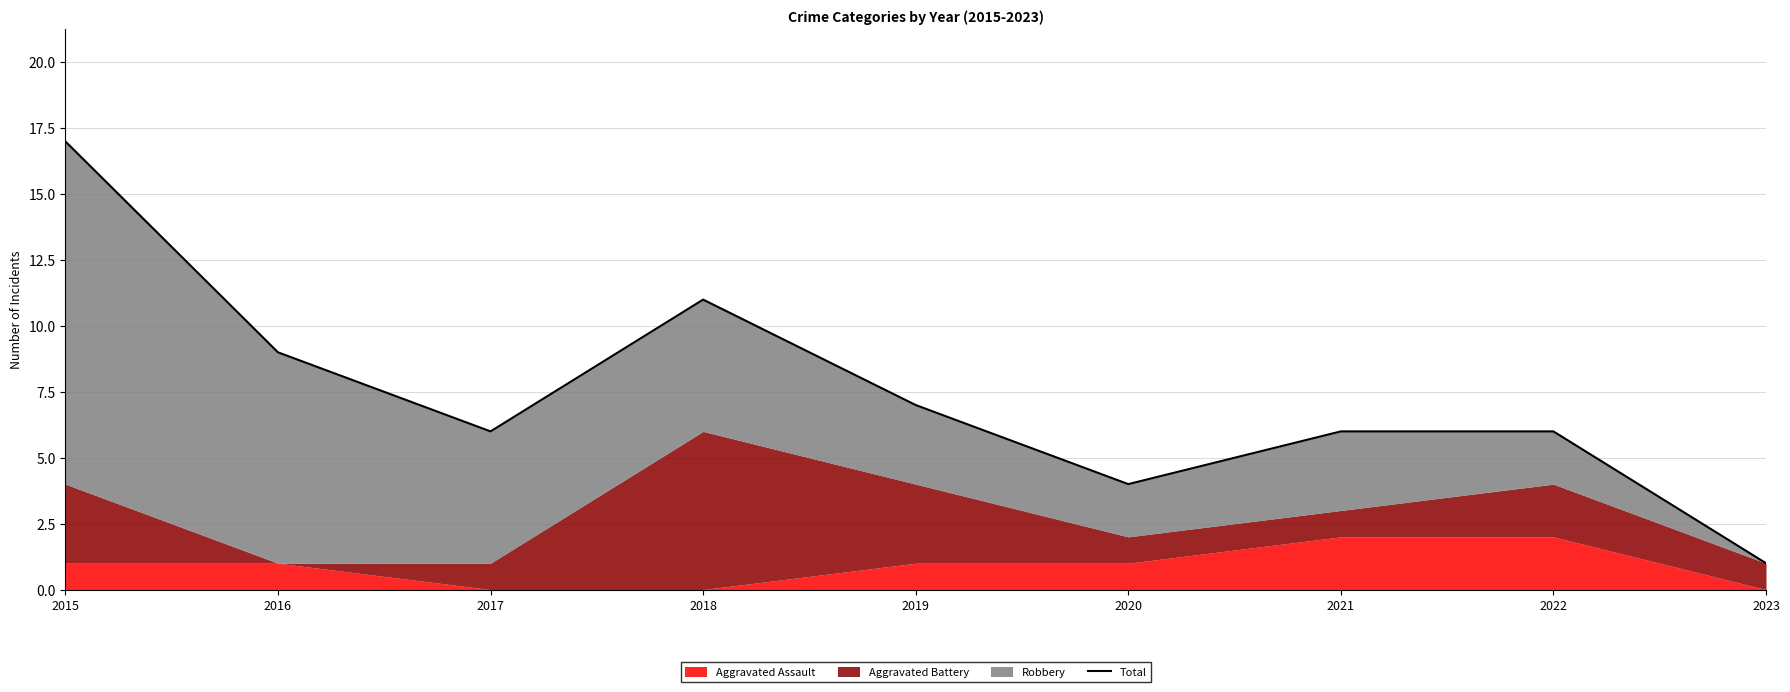

At which label is the value closest to 9?

2016